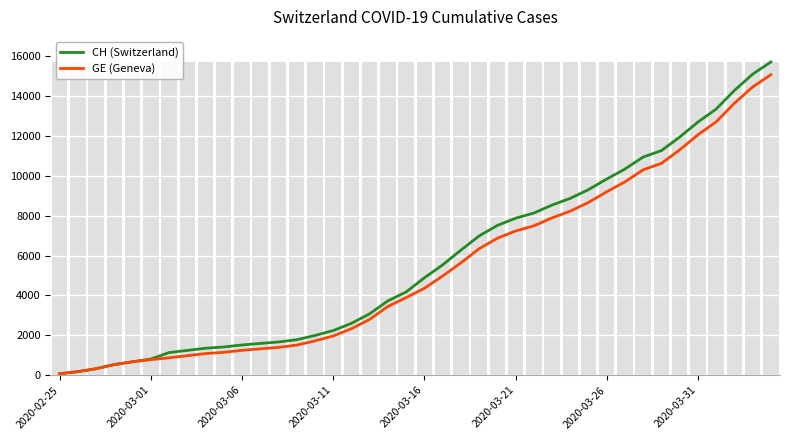

What is the label of the 8th bar from the left?

2020-03-31